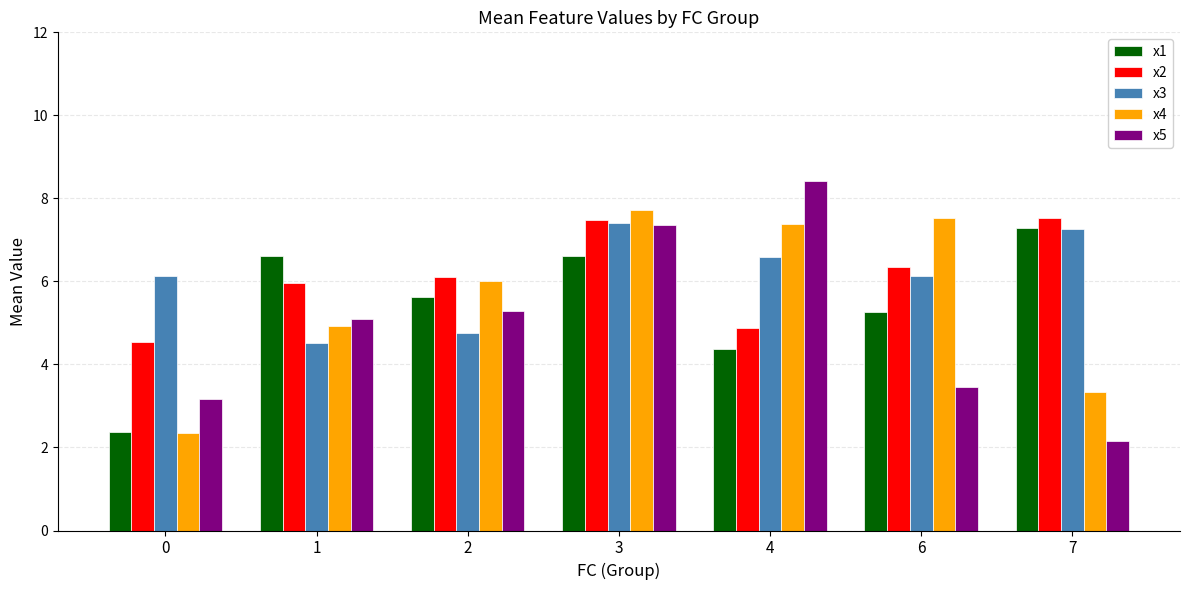

What are all the series names shown in the legend?

x1, x2, x3, x4, x5